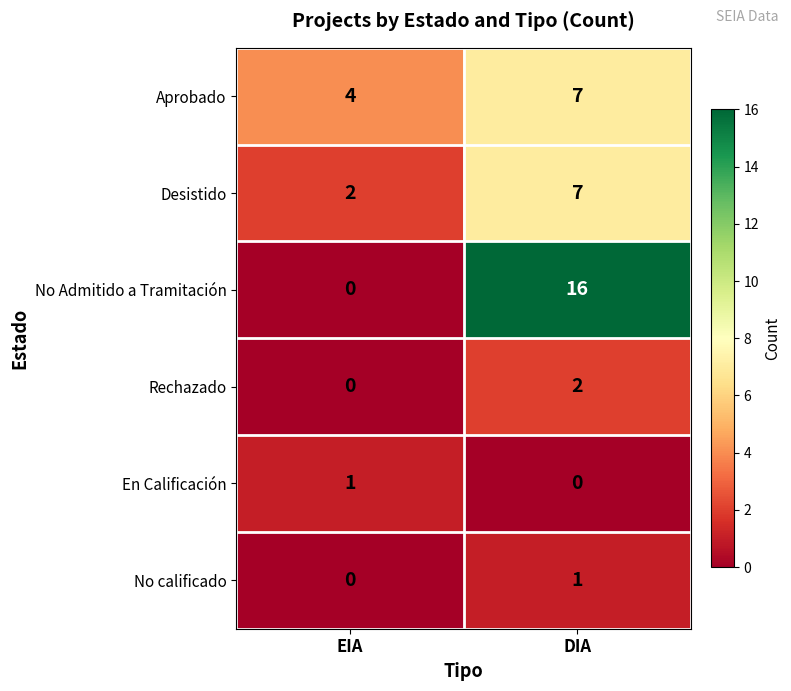

How many categories are shown in the chart?

2